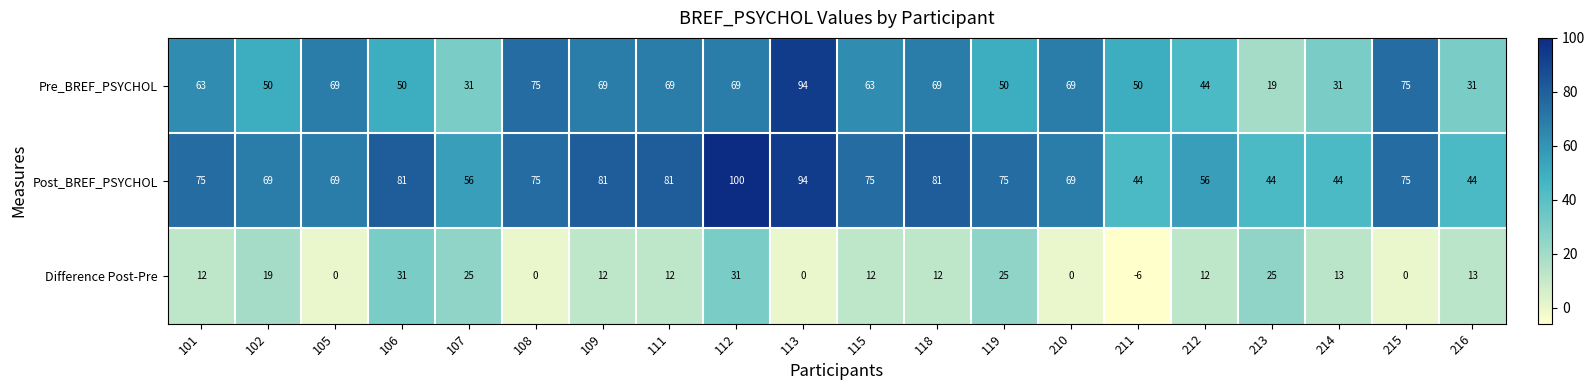

List the series in order of their overall mean, lowest first.

Difference Post-Pre, Pre_BREF_PSYCHOL, Post_BREF_PSYCHOL